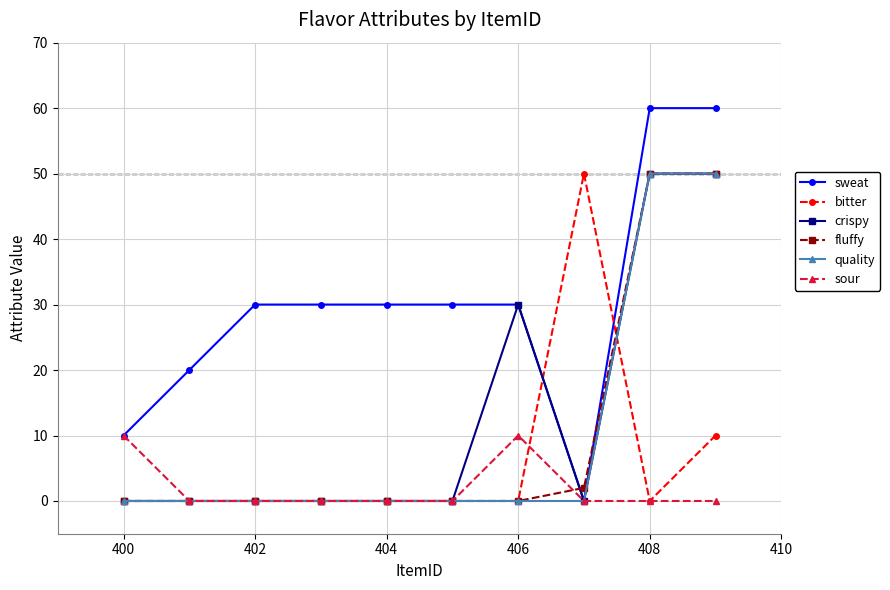

True or false: sweat and bitter intersect in this chart.

True